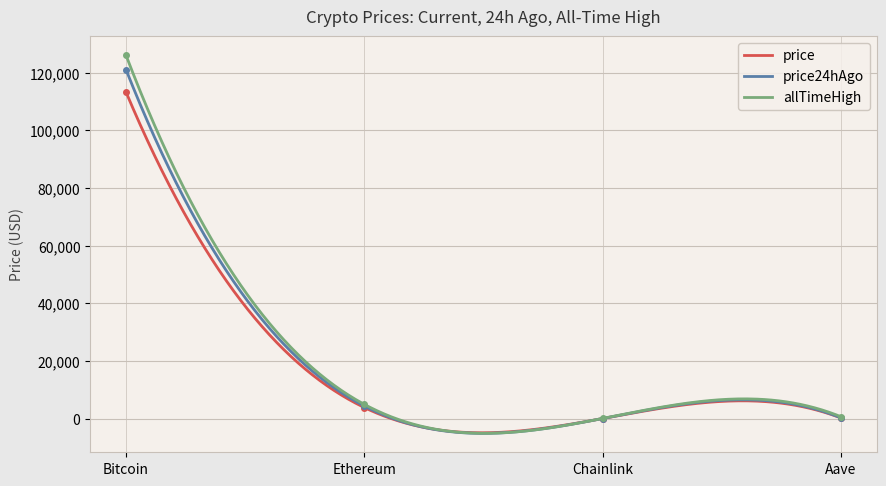

Reading left to right, what are all the values shown in this chart?

price: Bitcoin=113307.0	Ethereum=3847.8	Chainlink=18.1	Aave=234.9
price24hAgo: Bitcoin=121089.0	Ethereum=4358.0	Chainlink=22.1	Aave=274.5
allTimeHigh: Bitcoin=126080.0	Ethereum=4946.1	Chainlink=52.7	Aave=661.7